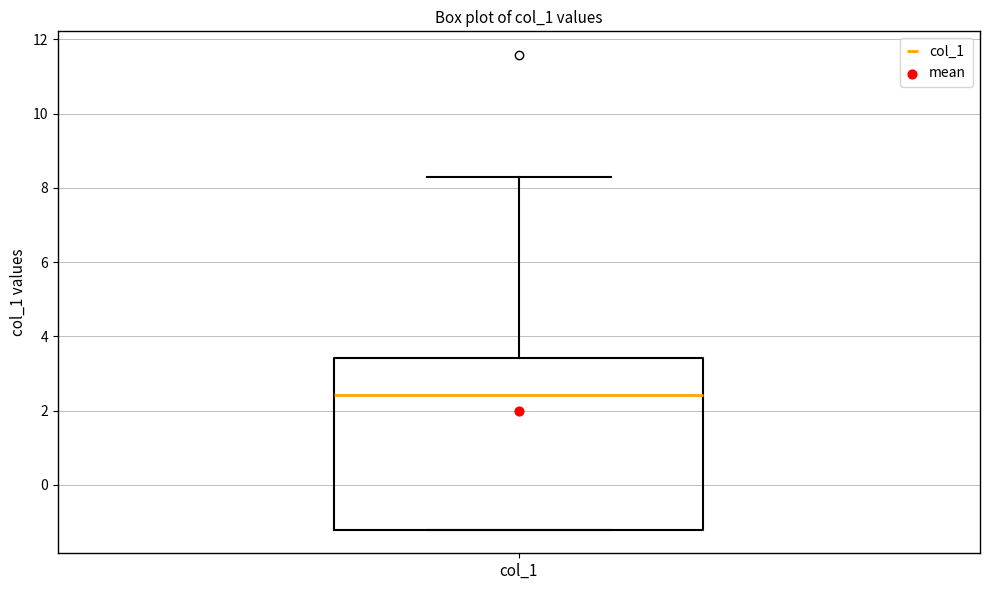

Read this box plot against the y-axis: the position of the median line, the range covered by the box, and the ends of both whiskers. The values are not printed on the chart, so give them approximately, as read against the axis.

median 2.4, box -1.2 to 3.4, whiskers -1.2 to 8.2